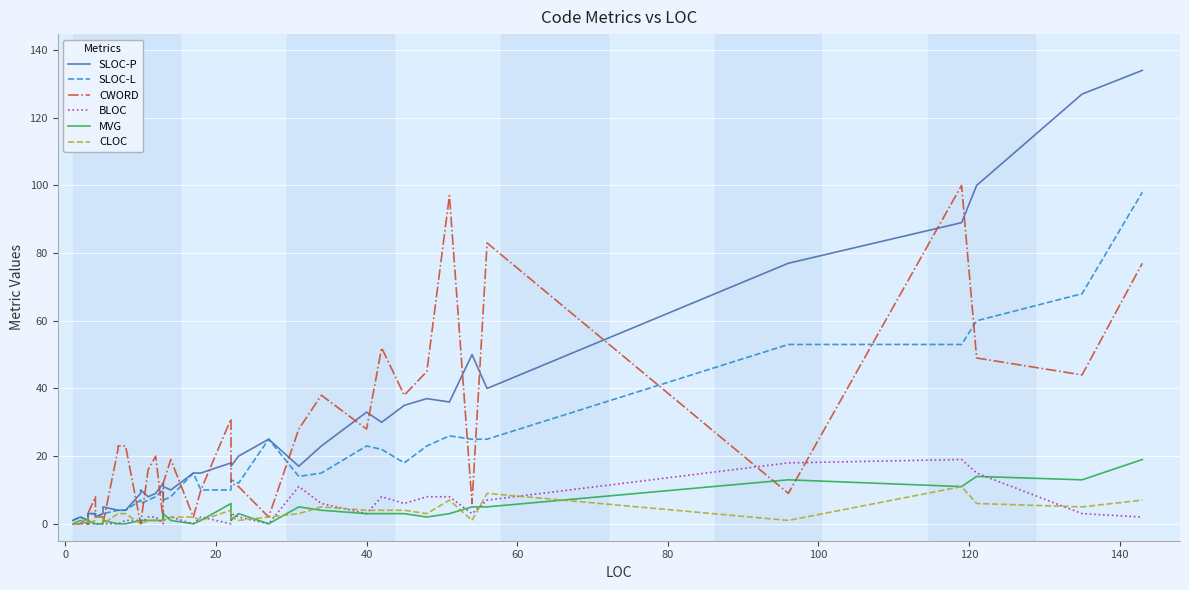

Reading left to right, transcribe all the data shown in this chart.

SLOC-P: 1	2	1	2	3	3	3	2	3	5	4	4	4	9	10	8	9	12	11	10	15	15	18	17	20	25	17	23	33	30	35	37	36	50	40	77	89	100	127	134
SLOC-L: 1	2	1	2	3	3	3	2	3	3	4	4	4	7	6	7	8	10	7	8	15	10	10	13	12	25	14	15	23	22	18	23	26	25	25	53	53	60	68	98
CWORD: 0	0	2	0	0	3	8	2	2	0	22	23	23	0	0	16	20	1	12	19	2	10	31	12	11	2	28	38	28	52	38	45	97	6	83	9	100	49	44	77
BLOC: 0	0	0	1	0	0	0	0	0	0	0	0	1	1	0	2	2	0	1	2	0	2	0	3	2	0	11	6	3	8	6	8	8	3	7	18	19	15	3	2
MVG: 0	1	0	0	0	1	0	0	0	1	0	0	0	1	1	1	1	1	3	1	0	1	6	1	3	0	5	4	3	3	3	2	3	5	5	13	11	14	13	19
CLOC: 0	0	2	0	0	0	1	2	2	0	3	3	3	0	0	1	1	1	1	2	2	1	4	2	1	2	3	5	4	4	4	3	7	1	9	1	11	6	5	7